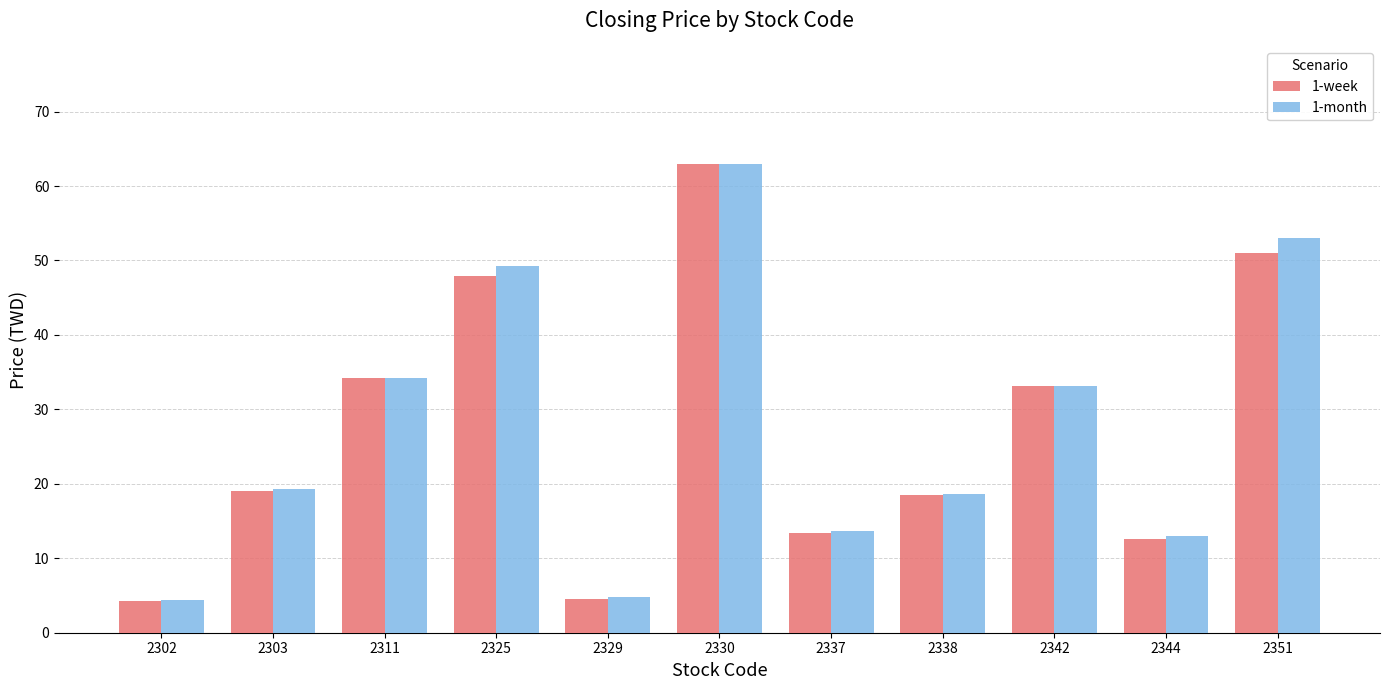

How many data points in 1-month are less than 19?

5